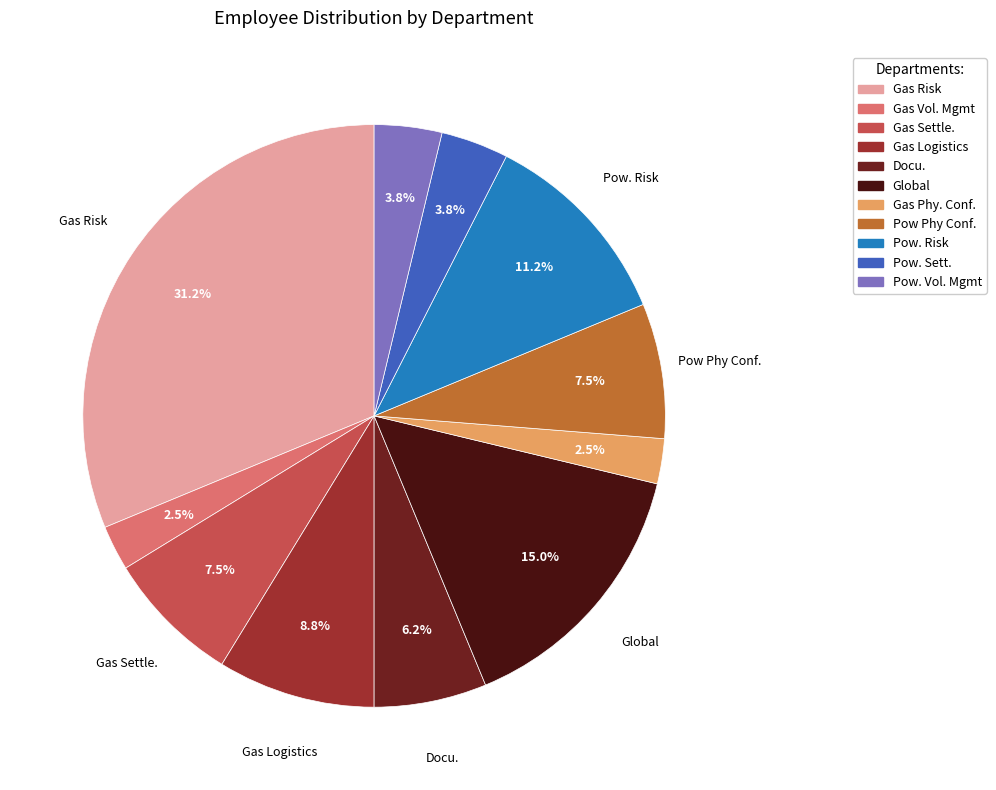

Is it true that Gas Vol. Mgmt is 17% of the pie?

False